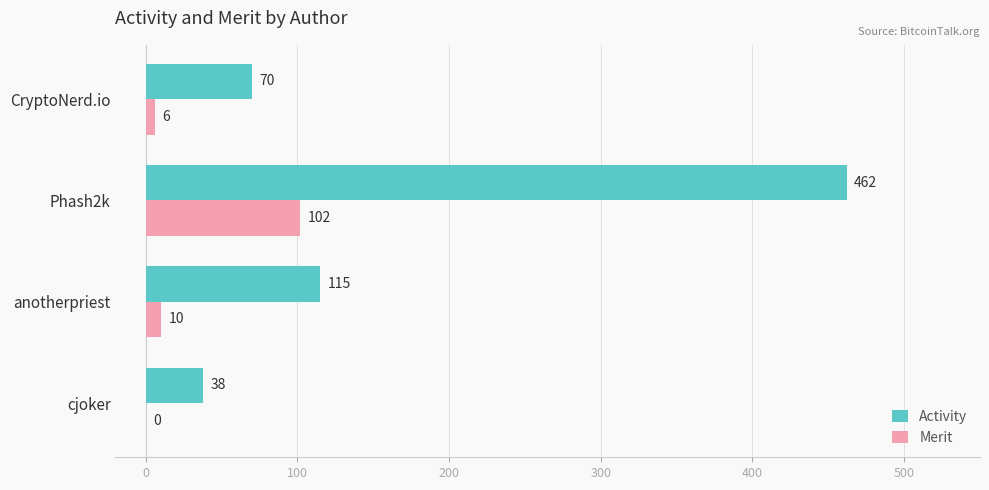

What is the maximum value shown in the chart?

462